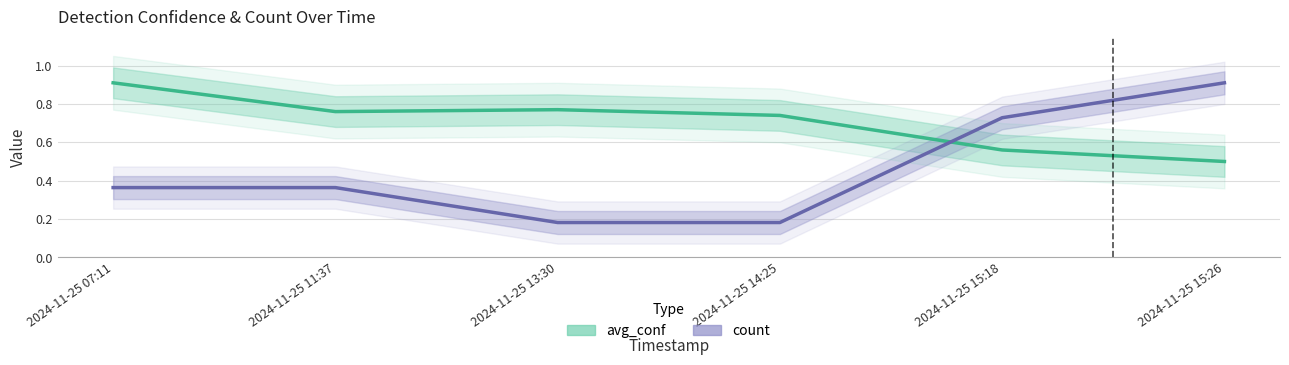

What is the sum of the count values at 2024-11-25 13:30 and 2024-11-25 15:18?

0.9